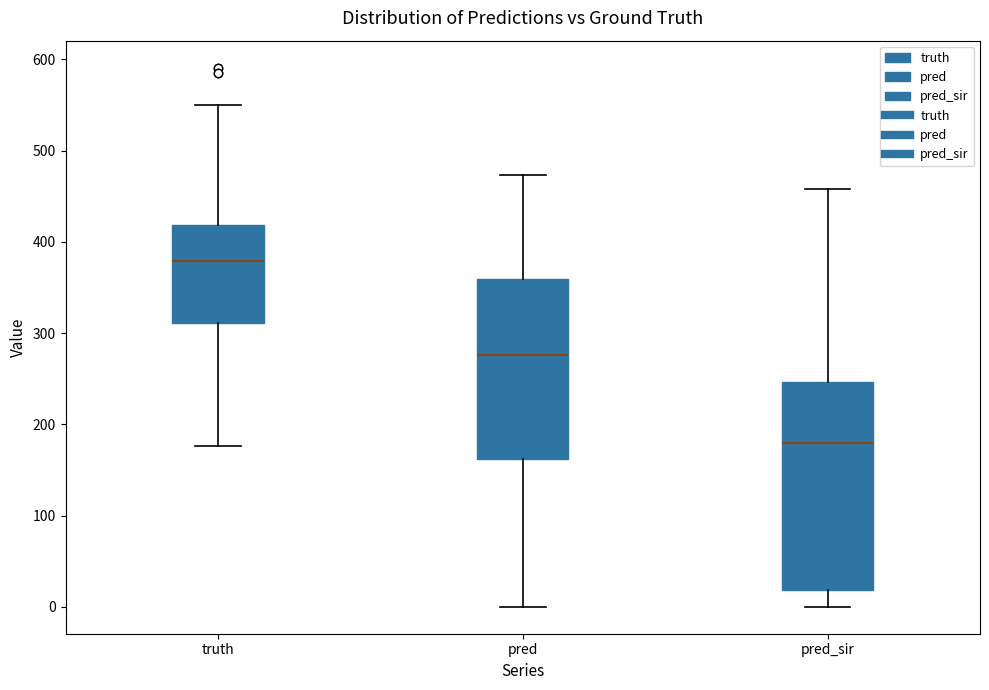

Reading left to right, transcribe this box plot: for each box, give where its median line is, the range the box spans, and where its two whiskers end, as read against the y-axis. The values are not printed on the chart, so give them approximately, as read against the axis.

truth: median 380, box 310 to 420, whiskers 180 to 550
pred: median 280, box 160 to 360, whiskers 0 to 470
pred_sir: median 180, box 20 to 250, whiskers 0 to 460